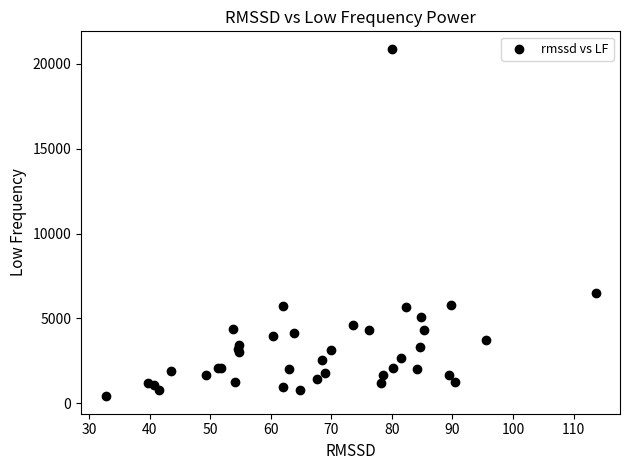

What Y value in the scatter plot is closest to 10646?

6497.4